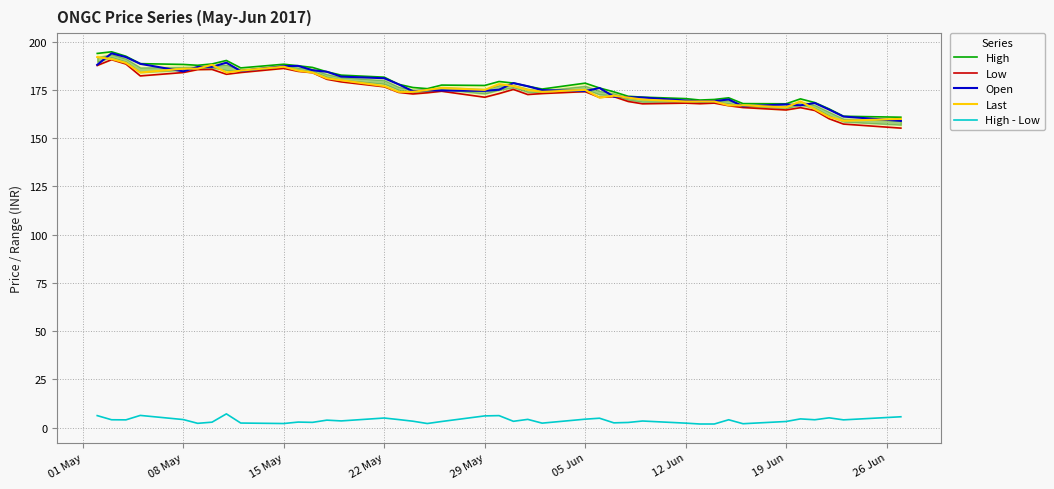

True or false: High - Low has a value of 5.0 at 22 May.

True